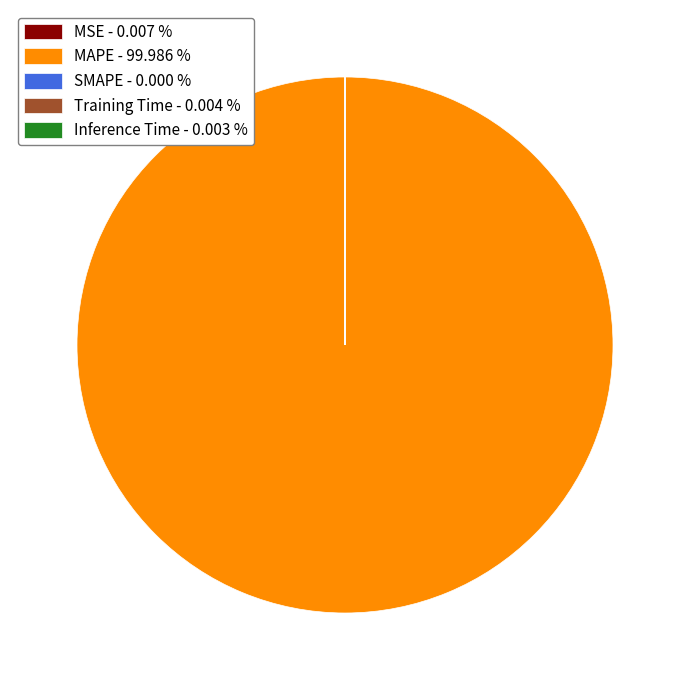

Is there any slice that represents more than half of the pie?

Yes